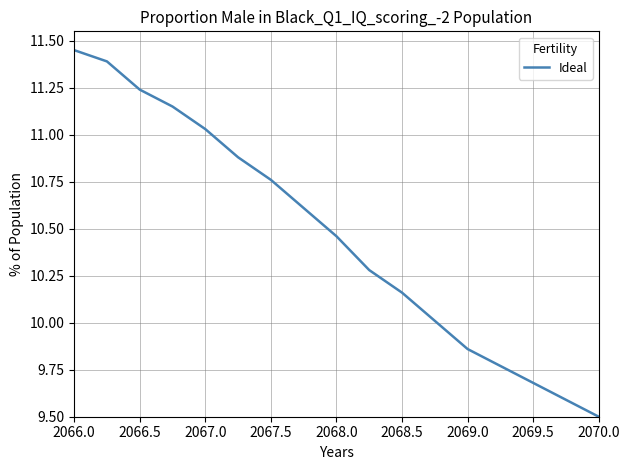

What is the minimum value shown in the chart?

9.5